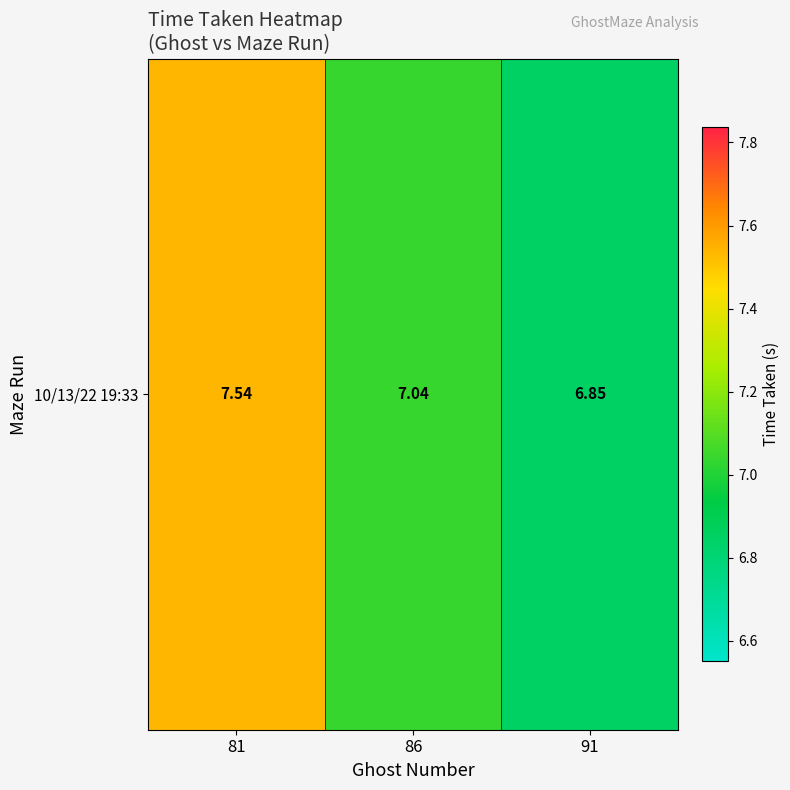

Rank the categories by value from highest to lowest.

81, 86, 91